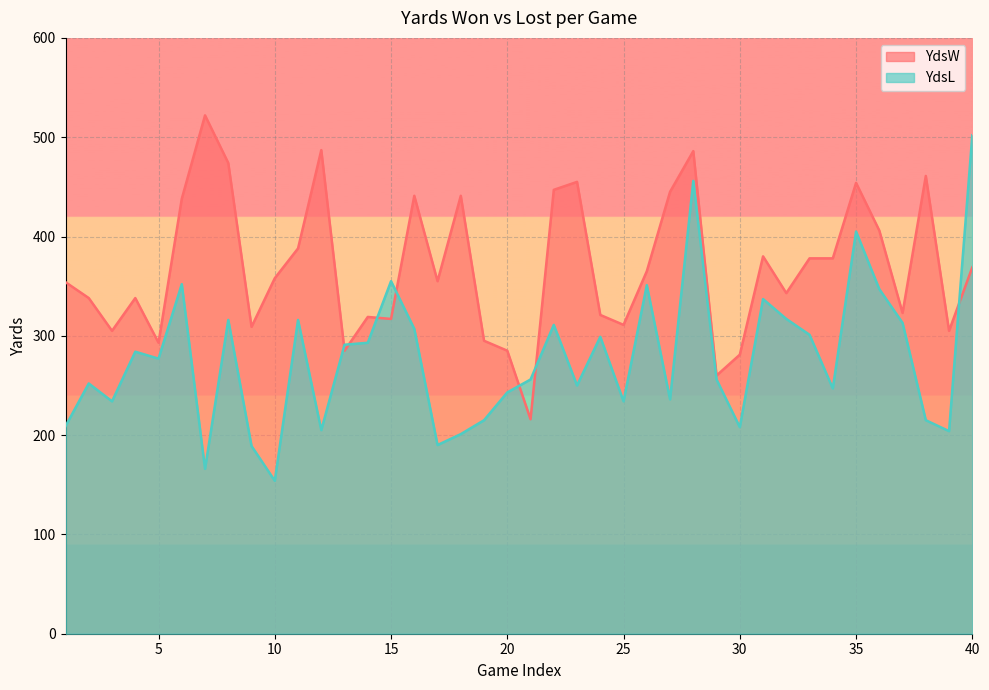

List the series in order of their peak value, lowest first.

YdsL, YdsW